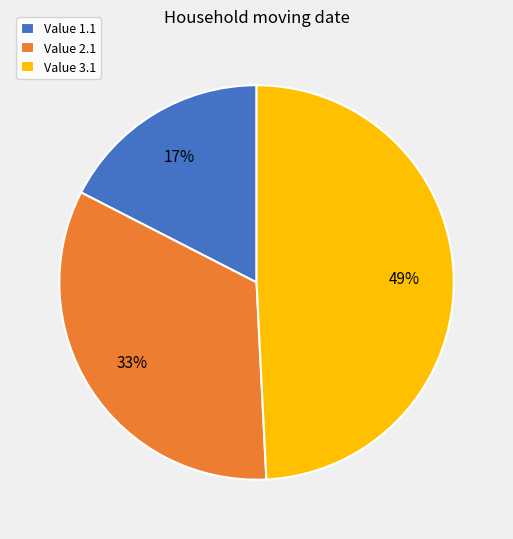

To the nearest percent, what portion does Value 1.1 represent?

17%